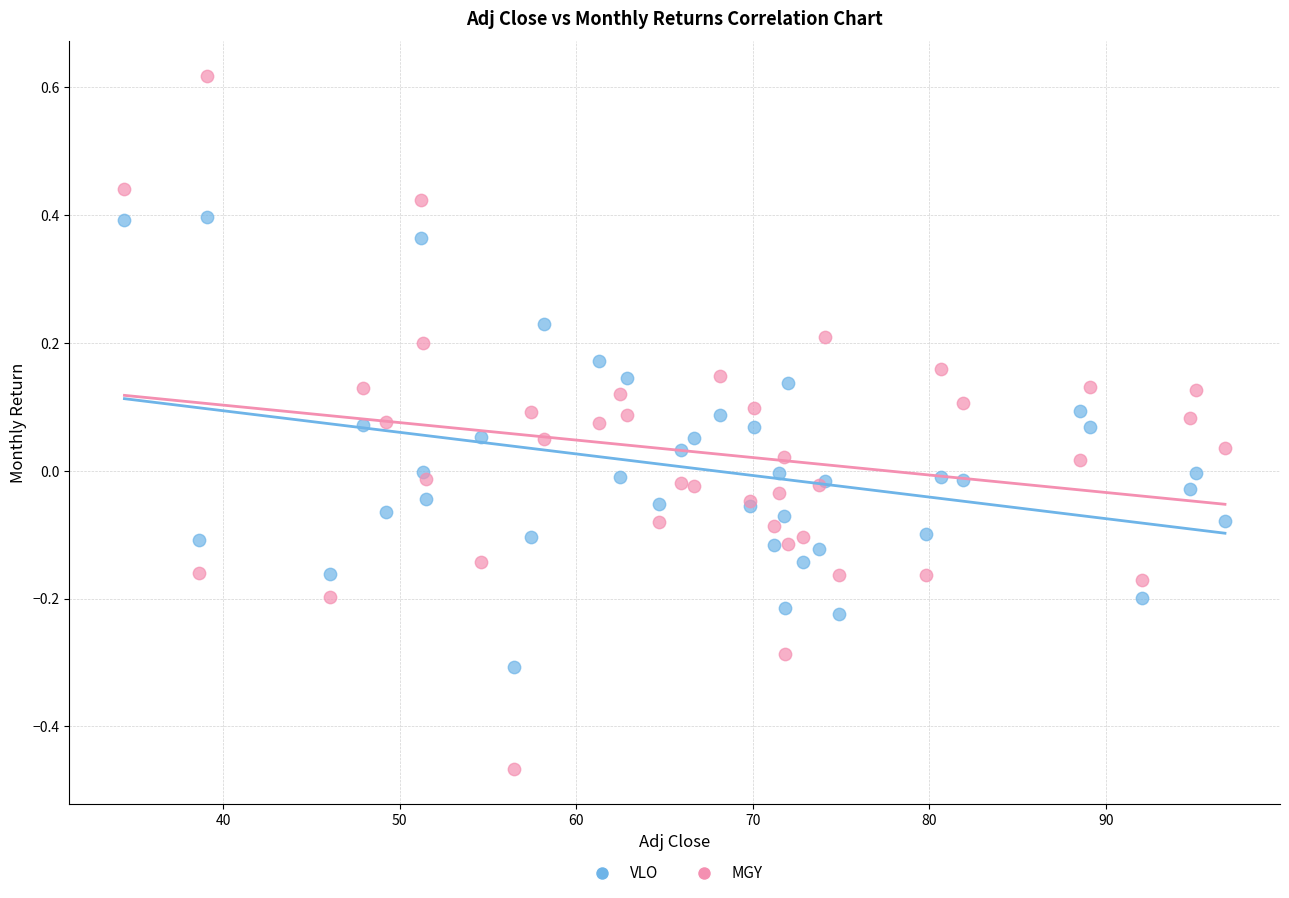

Which series contains the highest Y value?

MGY